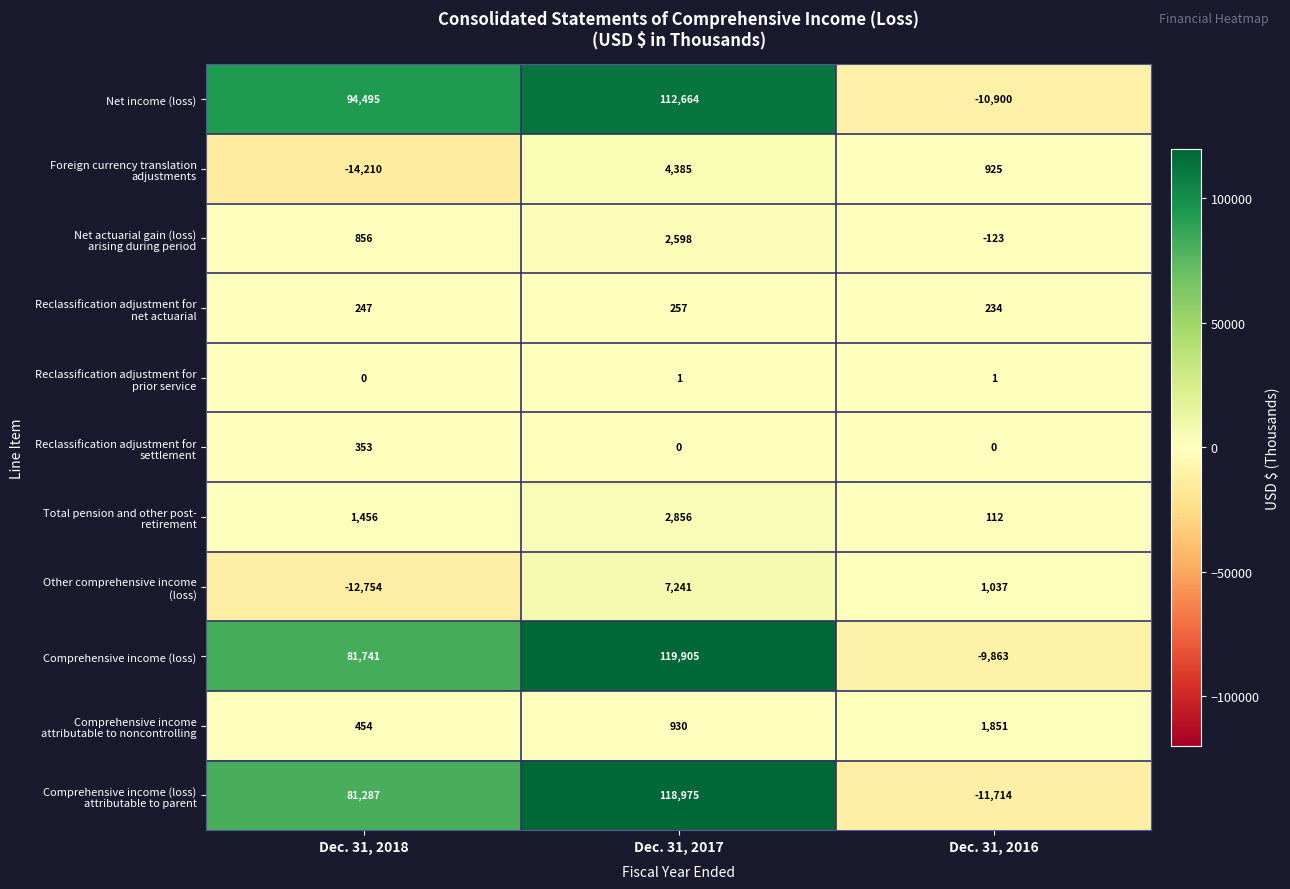

How many data points does each series have?

3